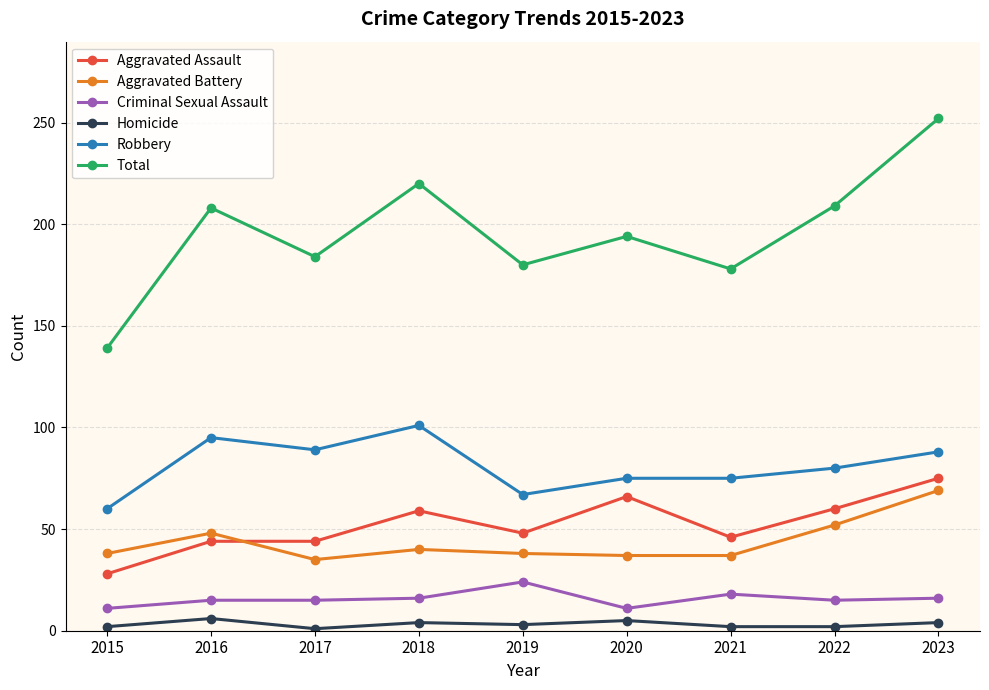

How many lines are shown in the chart?

6